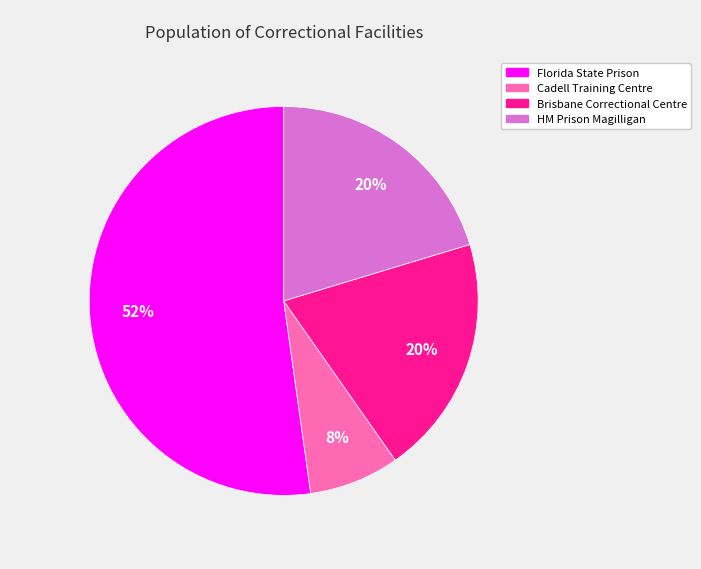

Do HM Prison Magilligan and Cadell Training Centre together represent more than half of the pie?

No